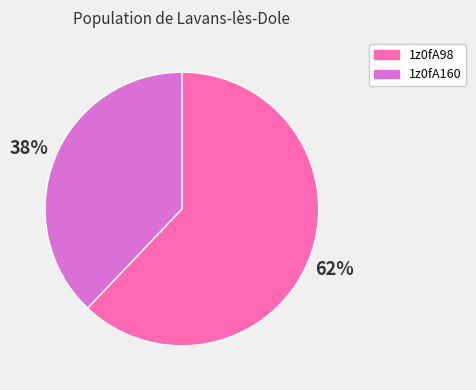

Is it true that 1z0fA160 is 31% of the pie?

False